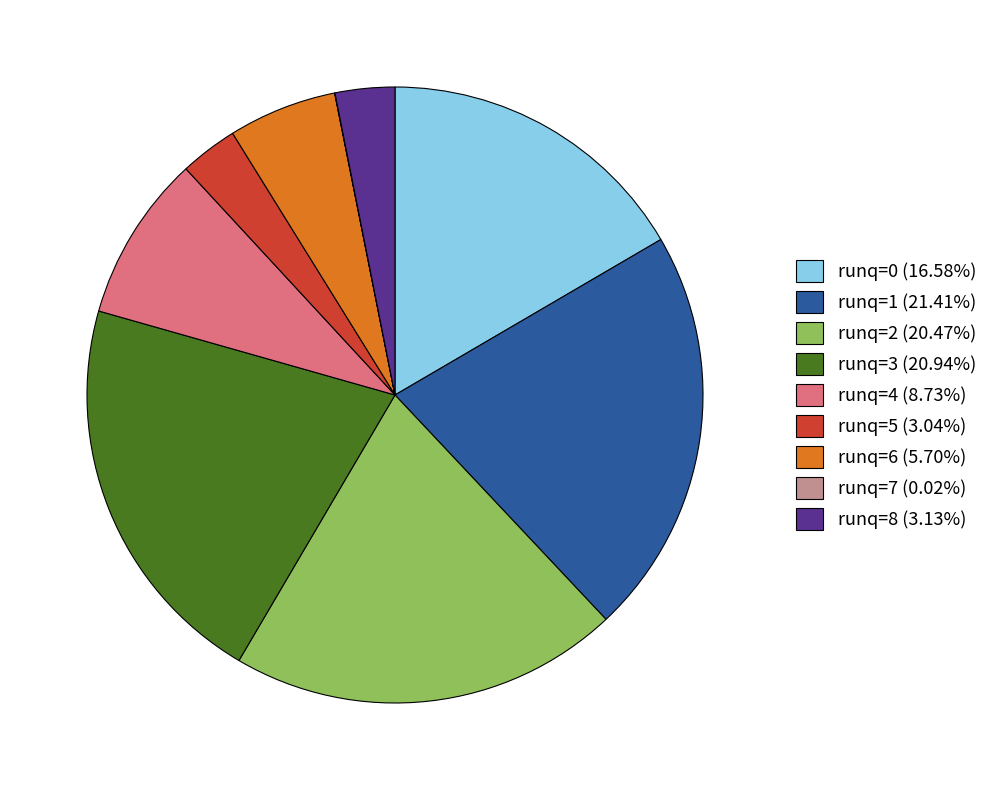

Combined, do runq=0 (16.58%) and runq=1 (21.41%) account for over 50%?

No